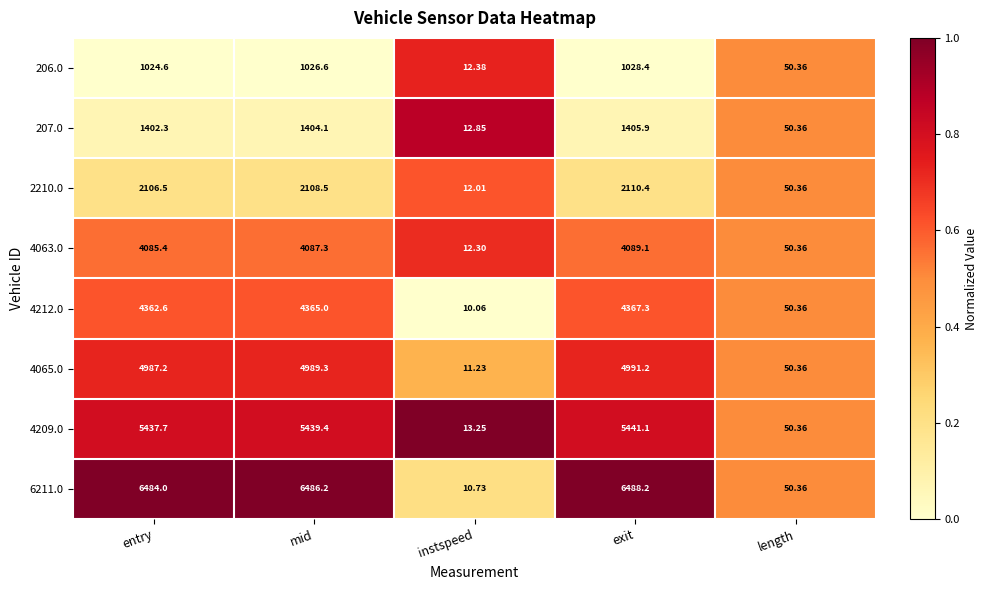

Between entry and exit, which series saw the biggest shift?

4212.0